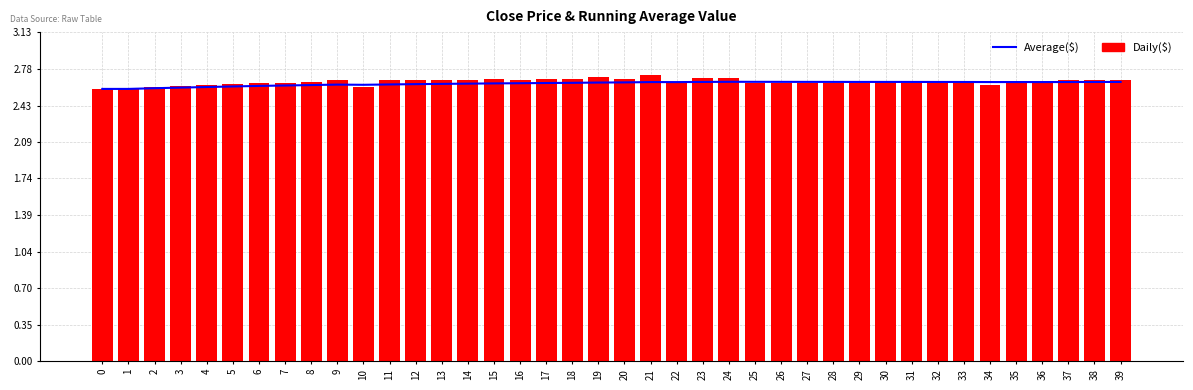

Reading right to left, transcribe all the data shown in this chart.

Average($): 39=2.7	38=2.7	37=2.7	36=2.7	35=2.7	34=2.7	33=2.7	32=2.7	31=2.7	30=2.7	29=2.7	28=2.7	27=2.7	26=2.7	25=2.7	24=2.7	23=2.7	22=2.7	21=2.7	20=2.7	19=2.7	18=2.6	17=2.6	16=2.6	15=2.6	14=2.6	13=2.6	12=2.6	11=2.6	10=2.6	9=2.6	8=2.6	7=2.6	6=2.6	5=2.6	4=2.6	3=2.6	2=2.6	1=2.6	0=2.6
Daily($): 39=2.7	38=2.7	37=2.7	36=2.6	35=2.7	34=2.6	33=2.6	32=2.6	31=2.6	30=2.7	29=2.6	28=2.6	27=2.6	26=2.6	25=2.6	24=2.7	23=2.7	22=2.6	21=2.7	20=2.7	19=2.7	18=2.7	17=2.7	16=2.7	15=2.7	14=2.7	13=2.7	12=2.7	11=2.7	10=2.6	9=2.7	8=2.7	7=2.6	6=2.6	5=2.6	4=2.6	3=2.6	2=2.6	1=2.6	0=2.6